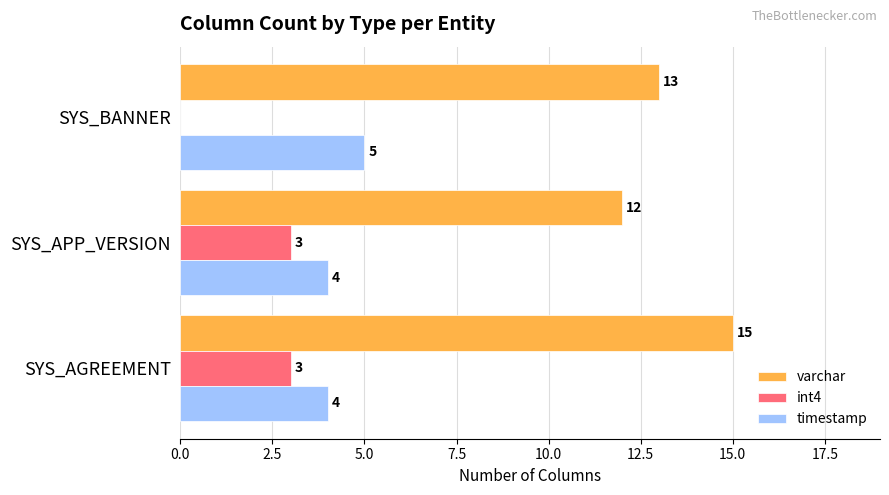

Is the value of timestamp at SYS_AGREEMENT greater than the value of varchar at SYS_AGREEMENT?

No